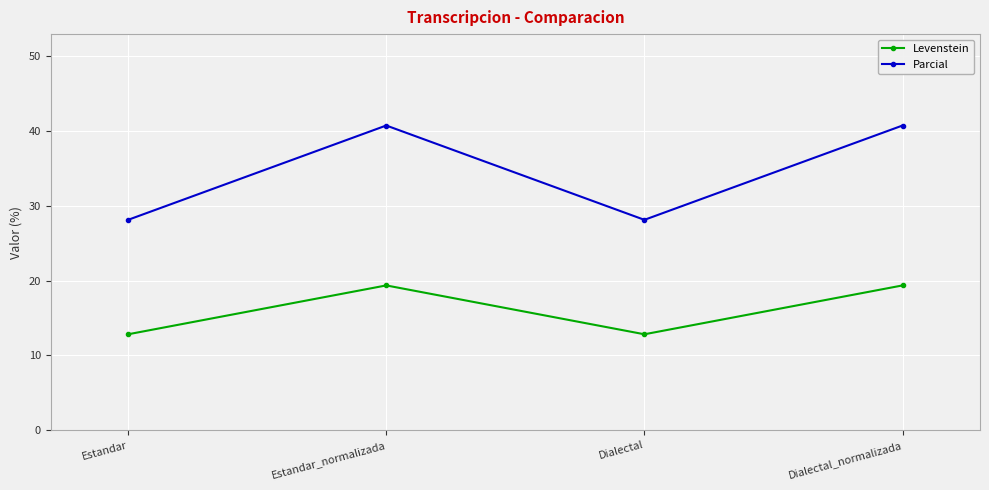

What is the label of the 4th point from the left?

Dialectal_normalizada